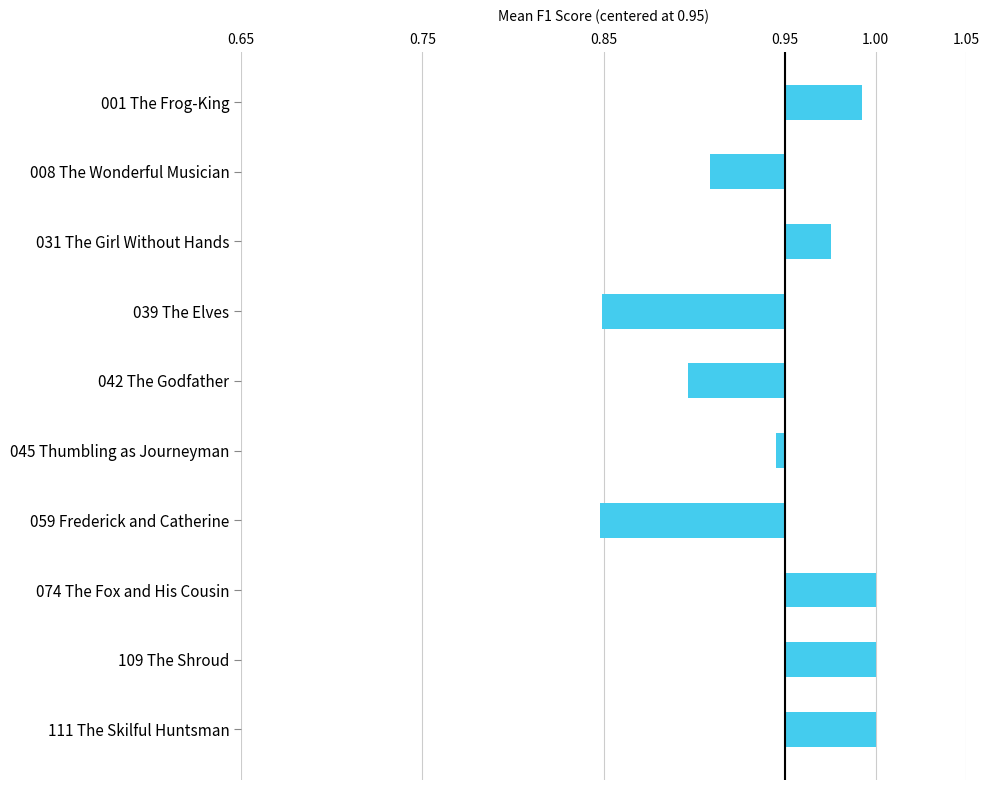

Does the chart contain any negative values?

Yes